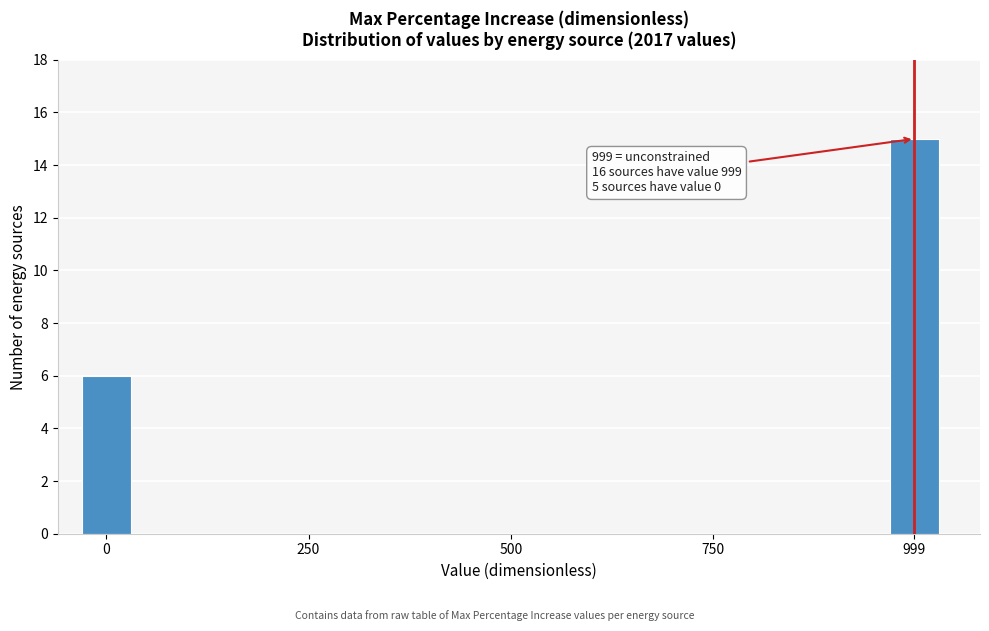

Reading left to right, what are all the values shown in this chart?

0=6	250=0	750=0	999=15